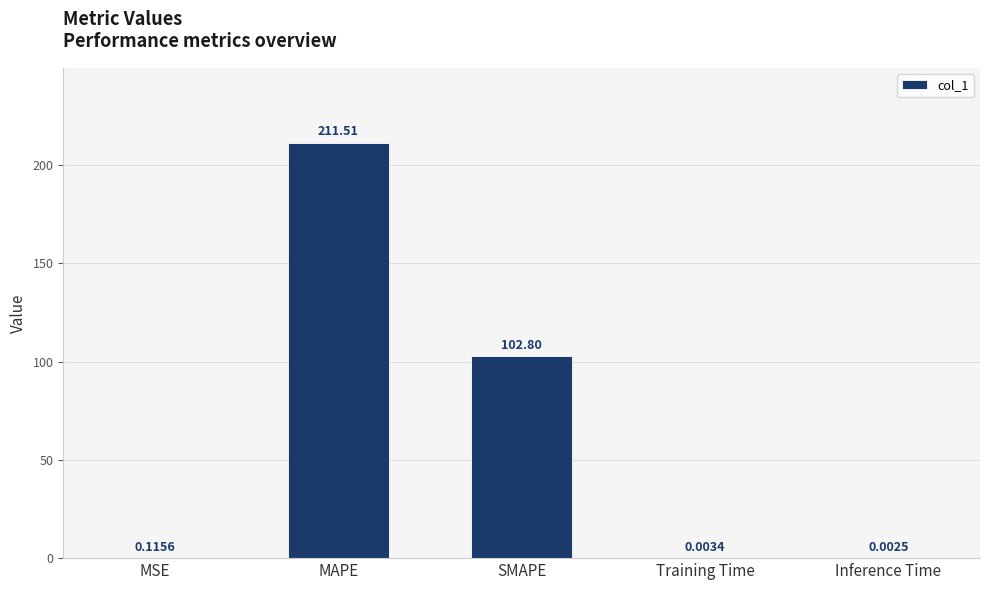

What is the sum of the values at MAPE and Training Time?

211.5